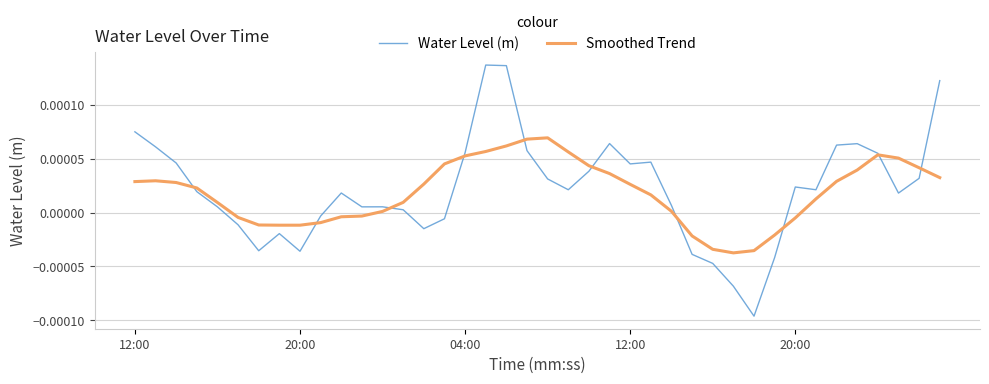

Which series has the largest range (max minus min)?

Water Level (m)